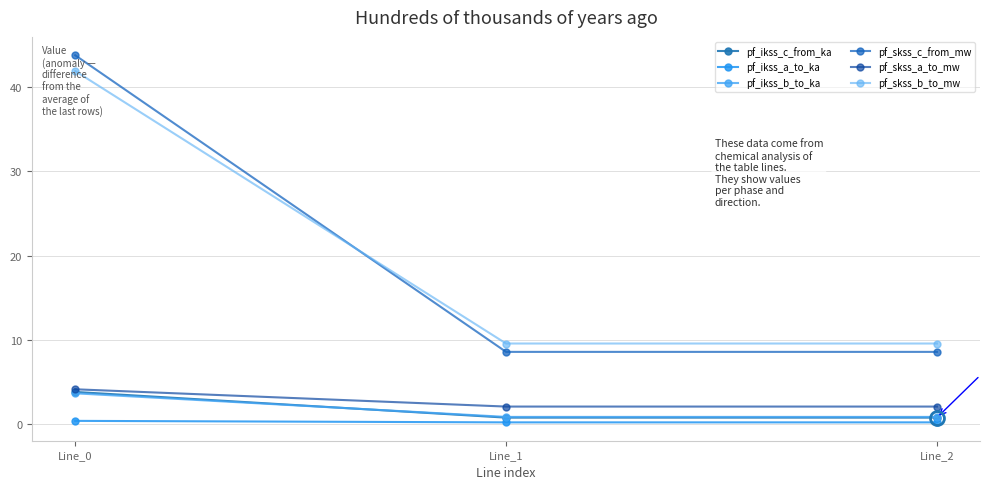

What are all the series names shown in the legend?

pf_ikss_c_from_ka, pf_ikss_a_to_ka, pf_ikss_b_to_ka, pf_skss_c_from_mw, pf_skss_a_to_mw, pf_skss_b_to_mw